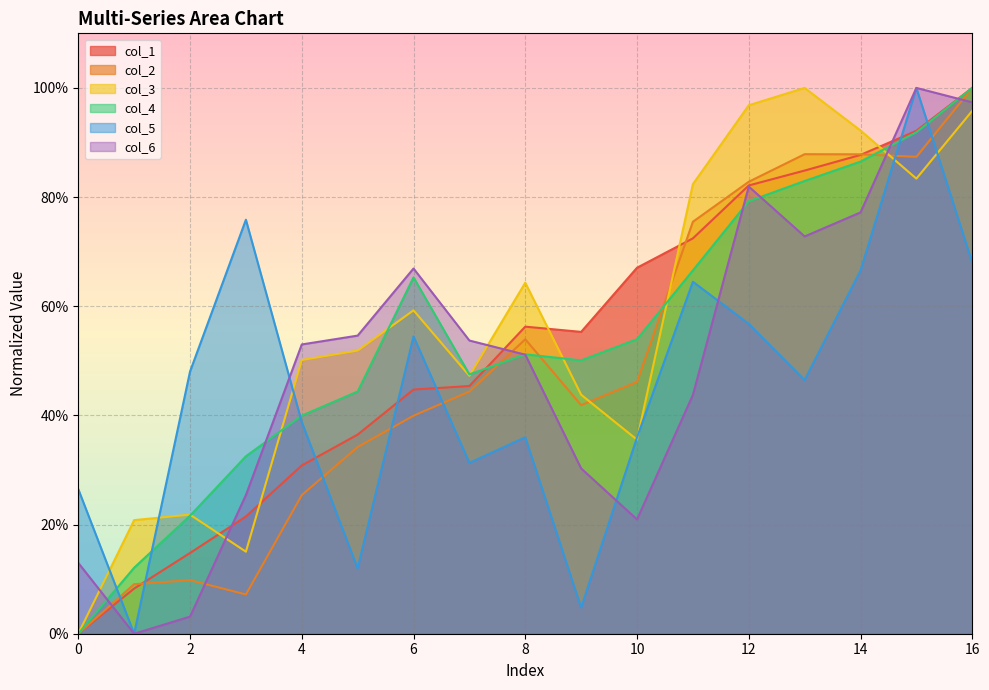

Between 4 and 7, which is larger?

7